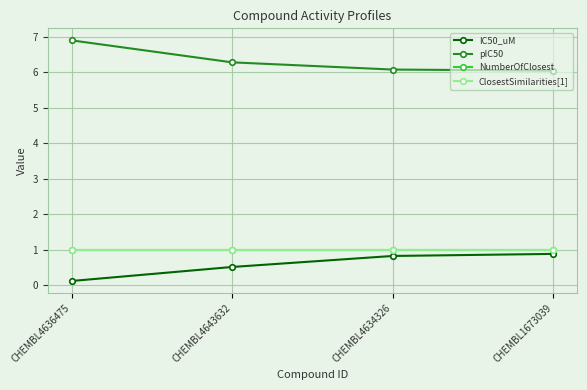

Is this an area chart (filled region under the line)?

No